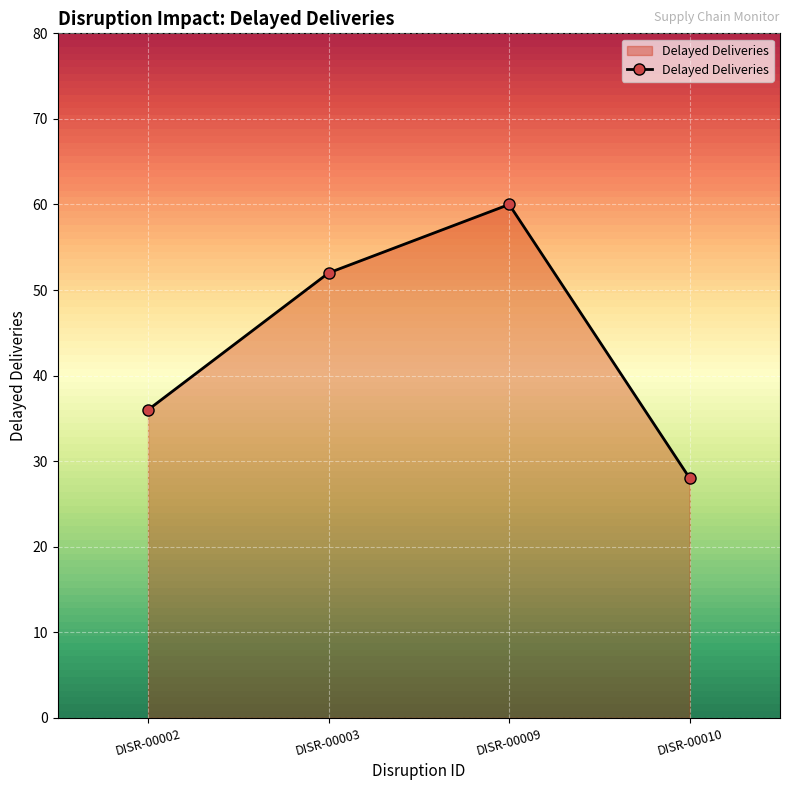

Count the number of data series in this chart.

1